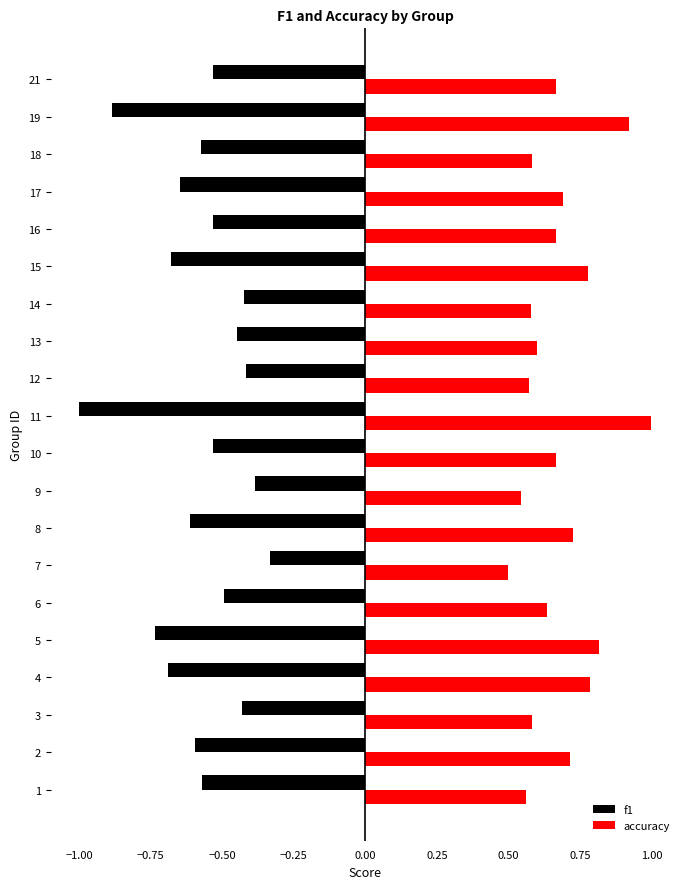

Where is accuracy nearest to the value 0?

7